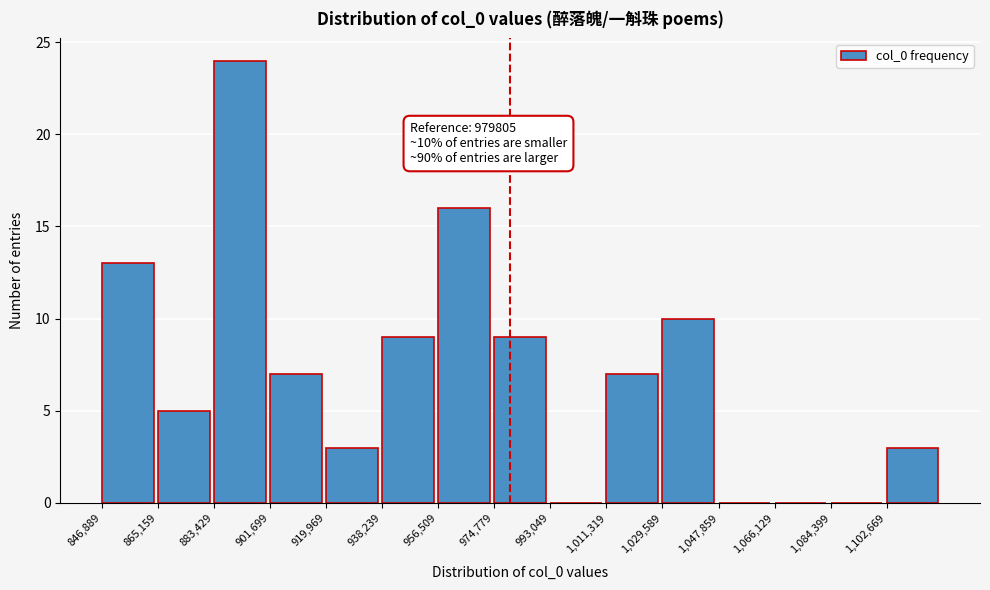

Which range on the x-axis has the tallest bar?

884000 to 902000